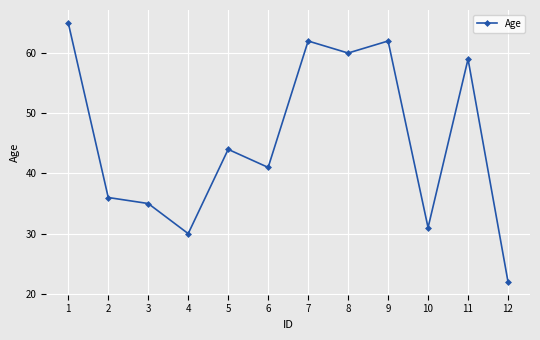

Reading right to left, transcribe all the data shown in this chart.

12=22	11=59	10=31	9=62	8=60	7=62	6=41	5=44	4=30	3=35	2=36	1=65